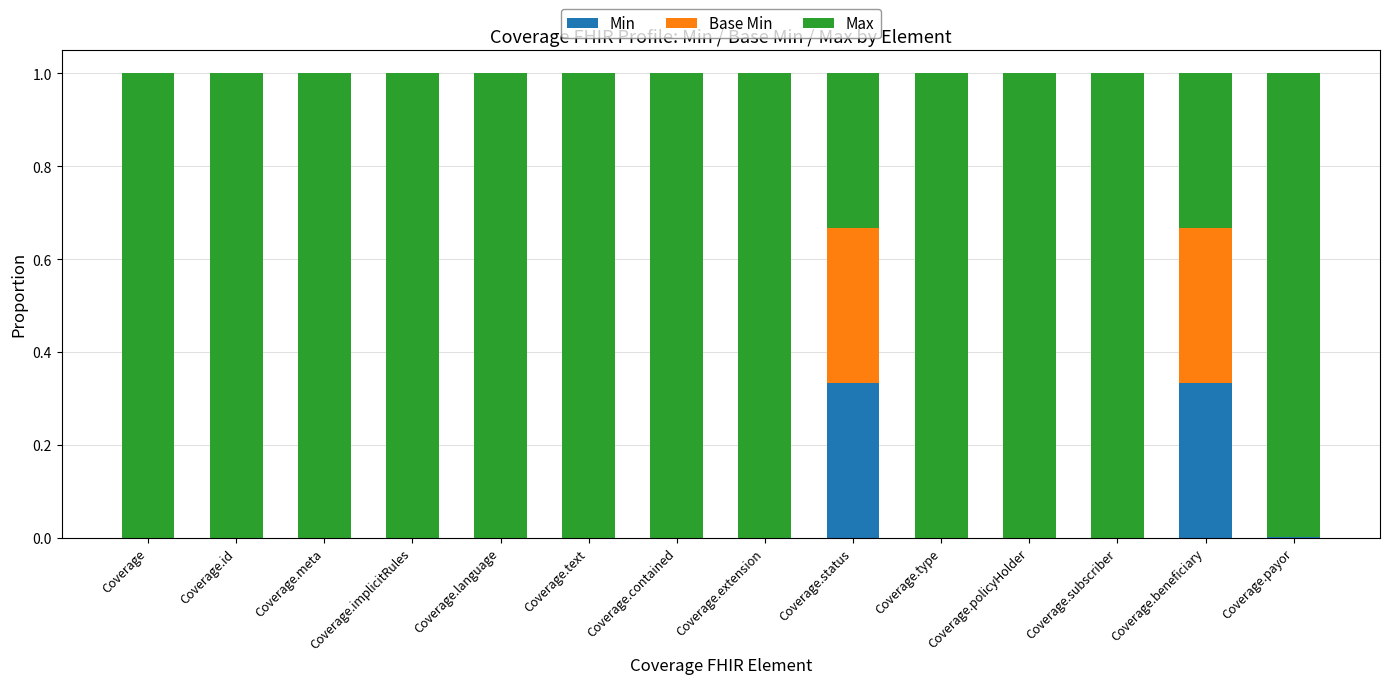

True or false: Min has a value of 0.2 at Coverage.language.

False